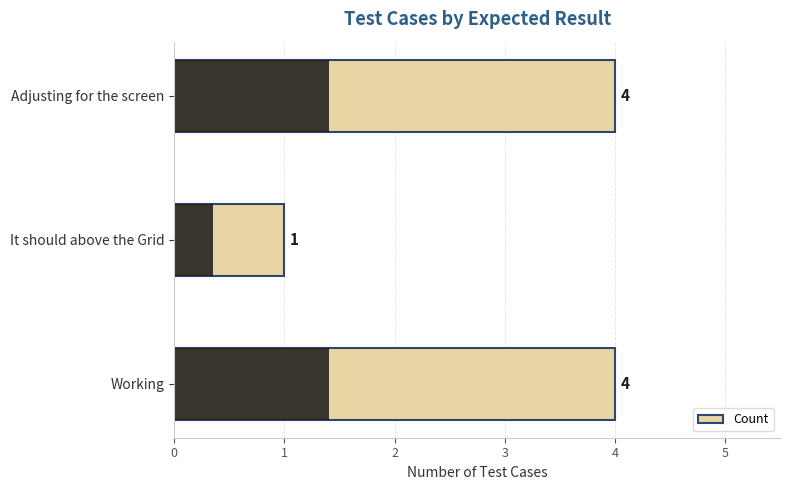

What is the value of the 2nd bar from the left?

1